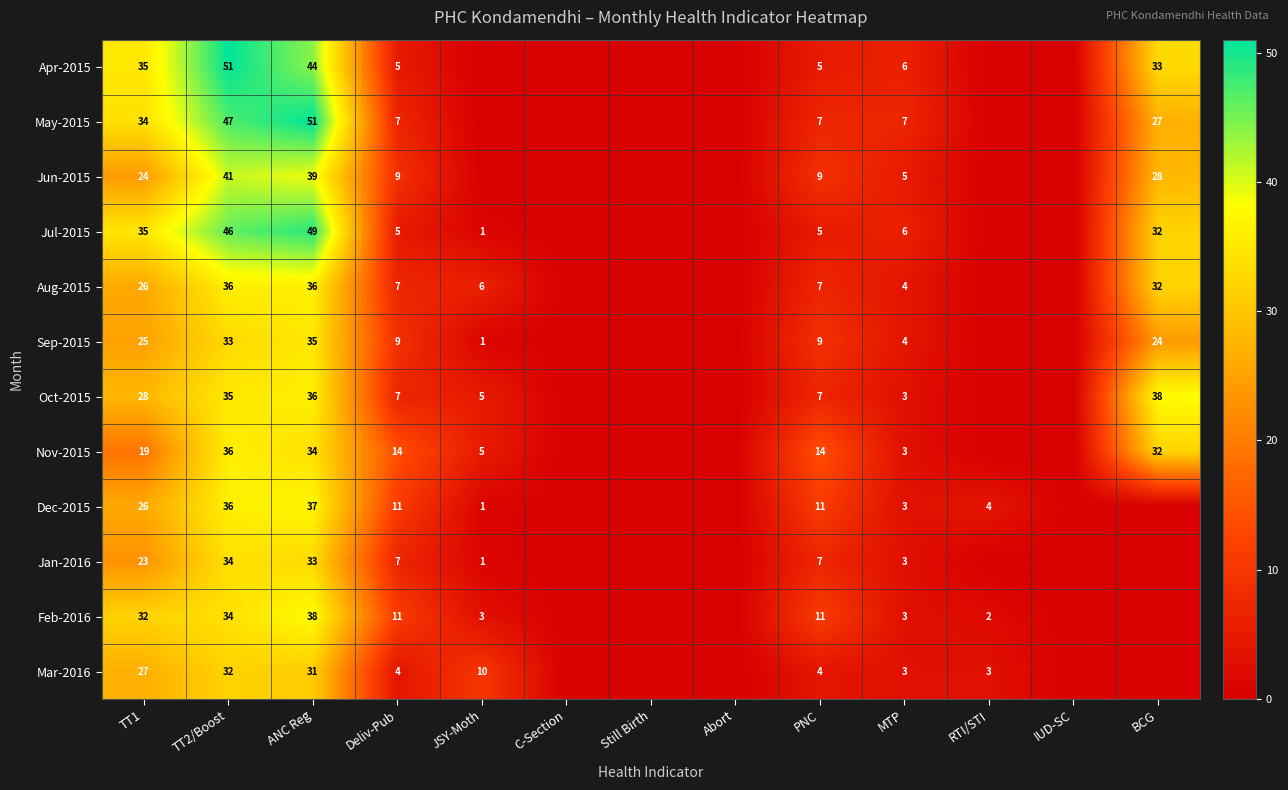

True or false: Mar-2016 has a value of 38 at TT1.

False